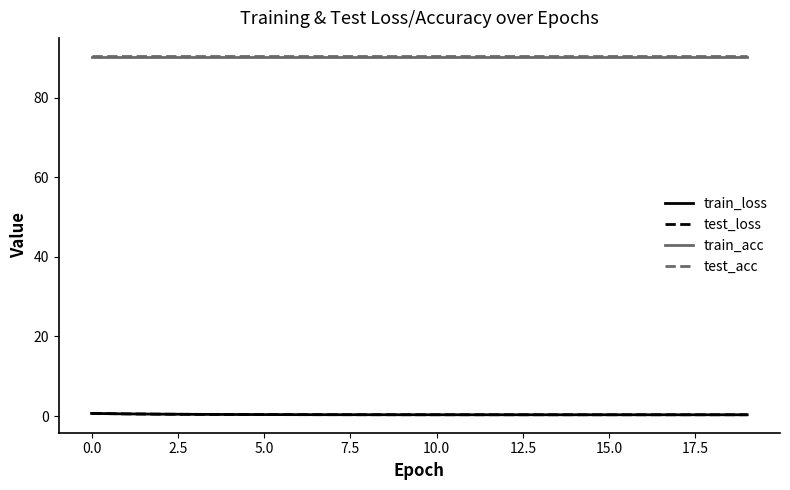

What is the maximum value shown in the chart?

90.5